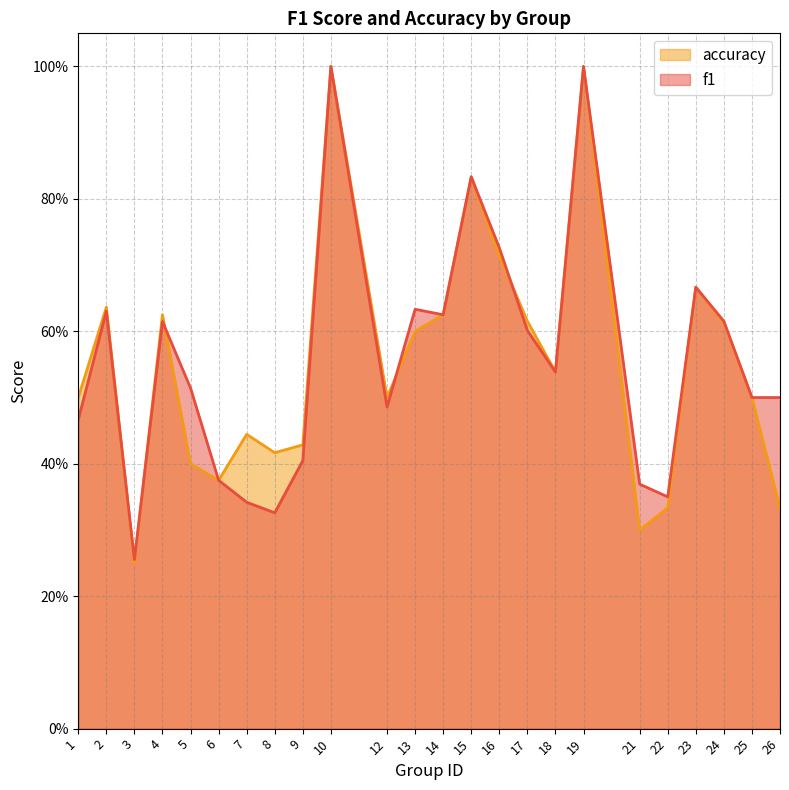

What is the approximate value of f1 at 18?

0.5